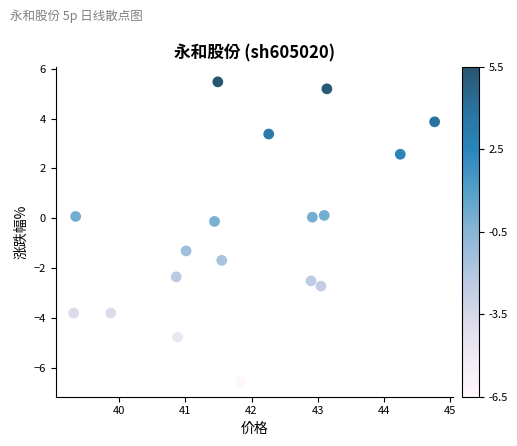

What is the range of Y values (max minus min)?

12.0